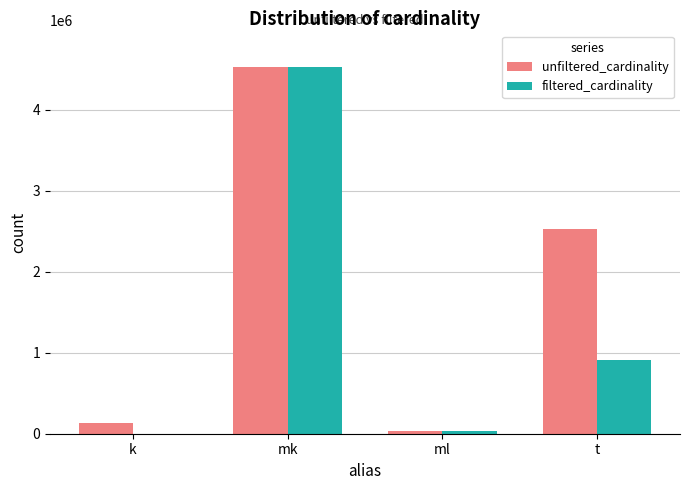

Does the chart contain stacked bars?

No